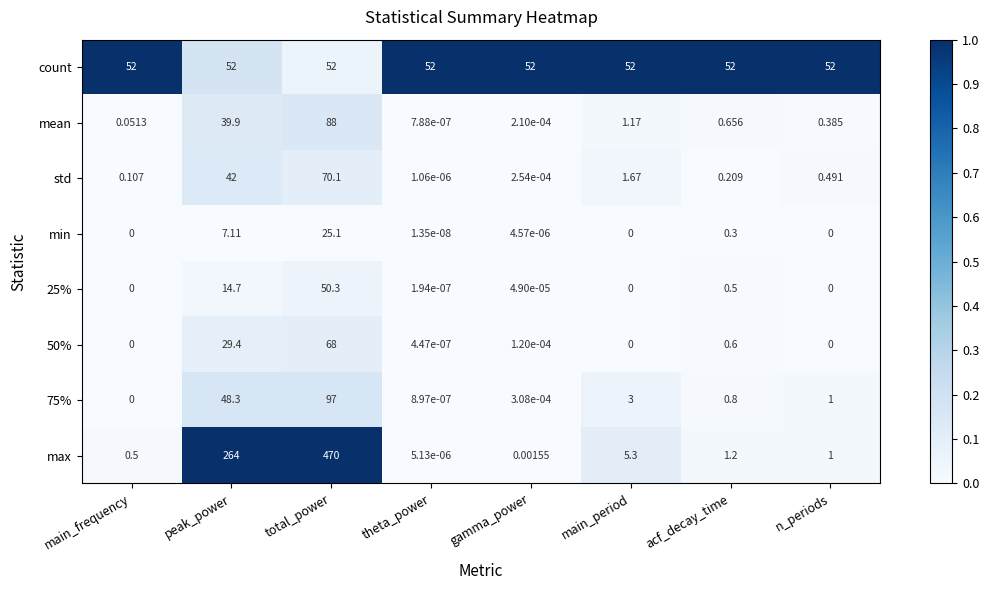

At which category is the sum across all series the highest?

total_power